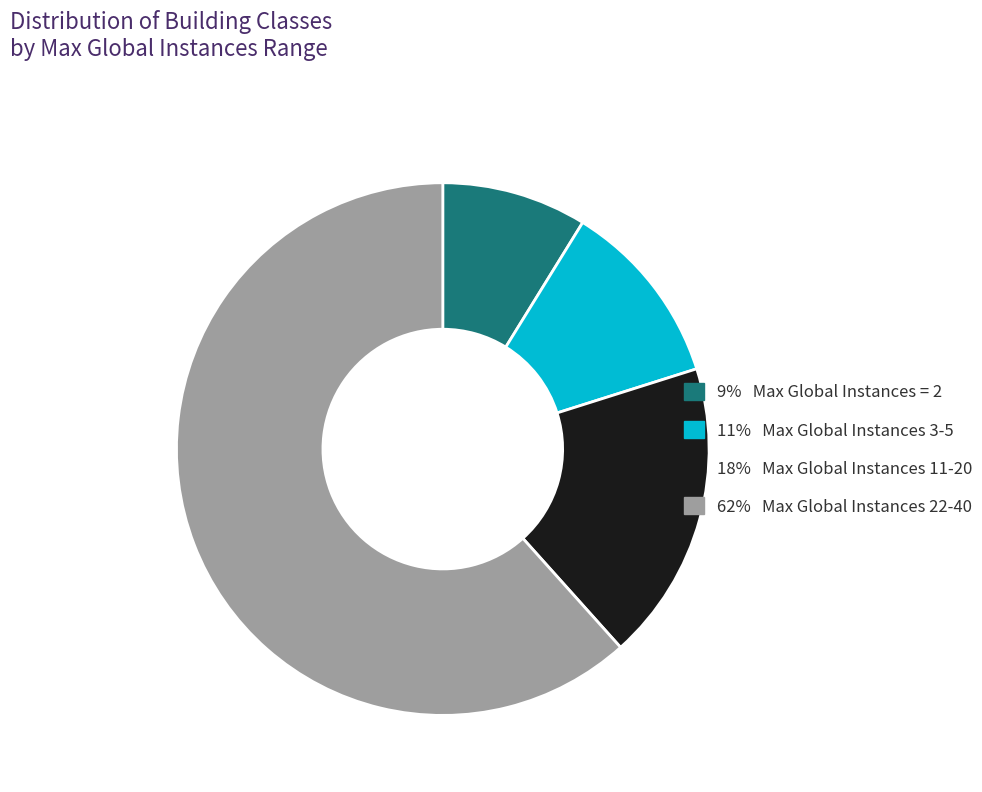

Count the number of slices in the pie.

4